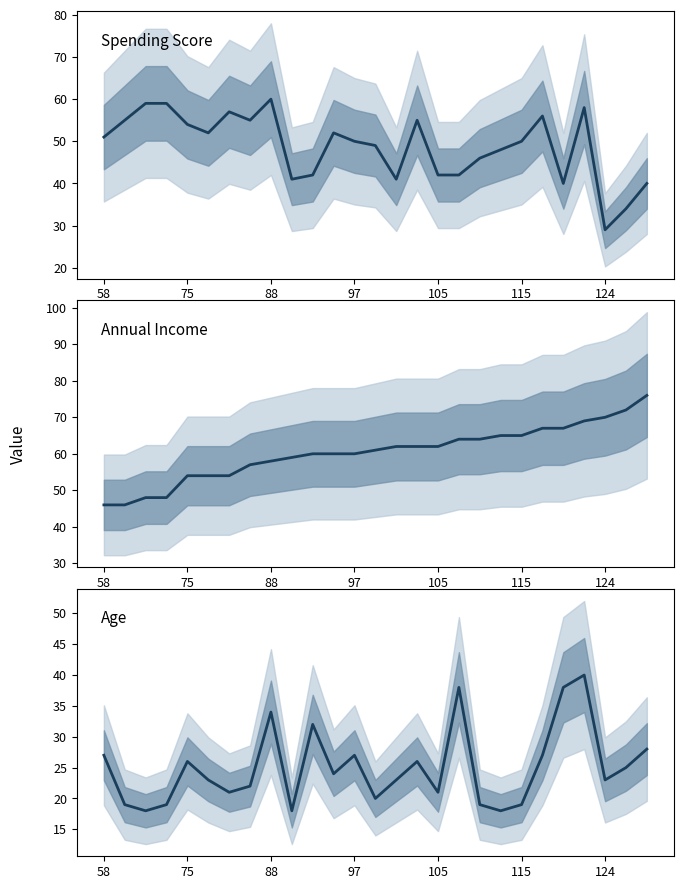

True or false: Annual Income and Age intersect in this chart.

False